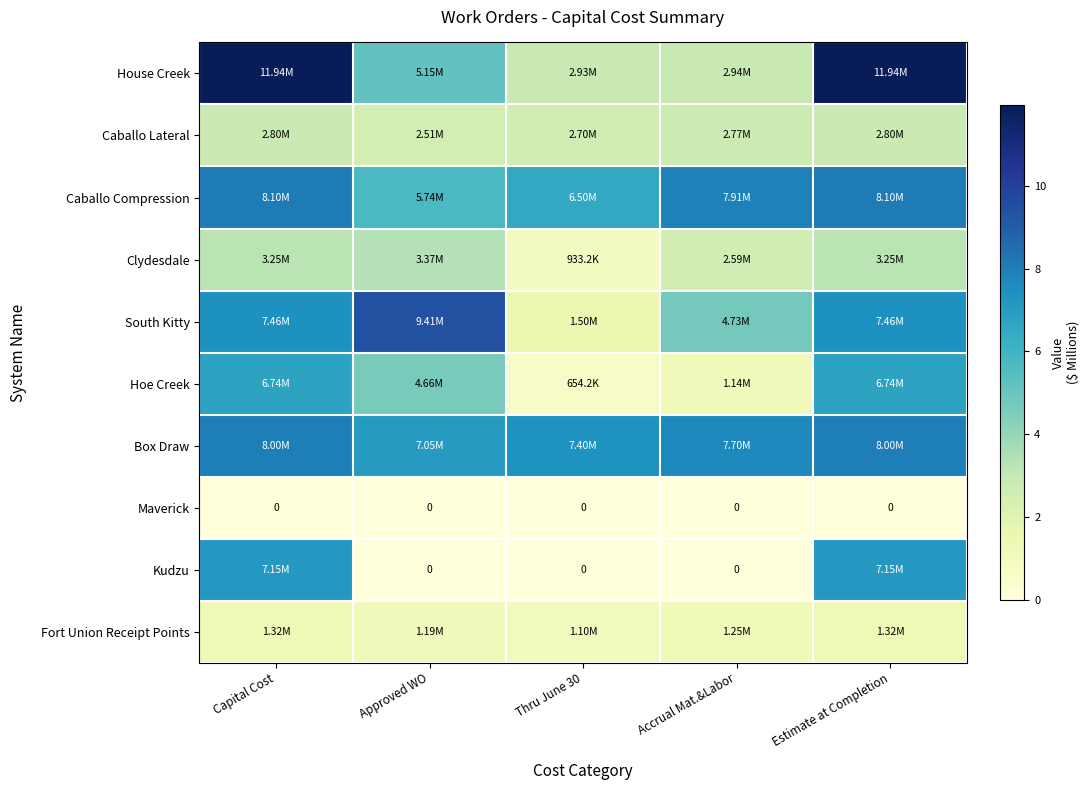

Which category has the highest value in the Box Draw series?

Capital Cost